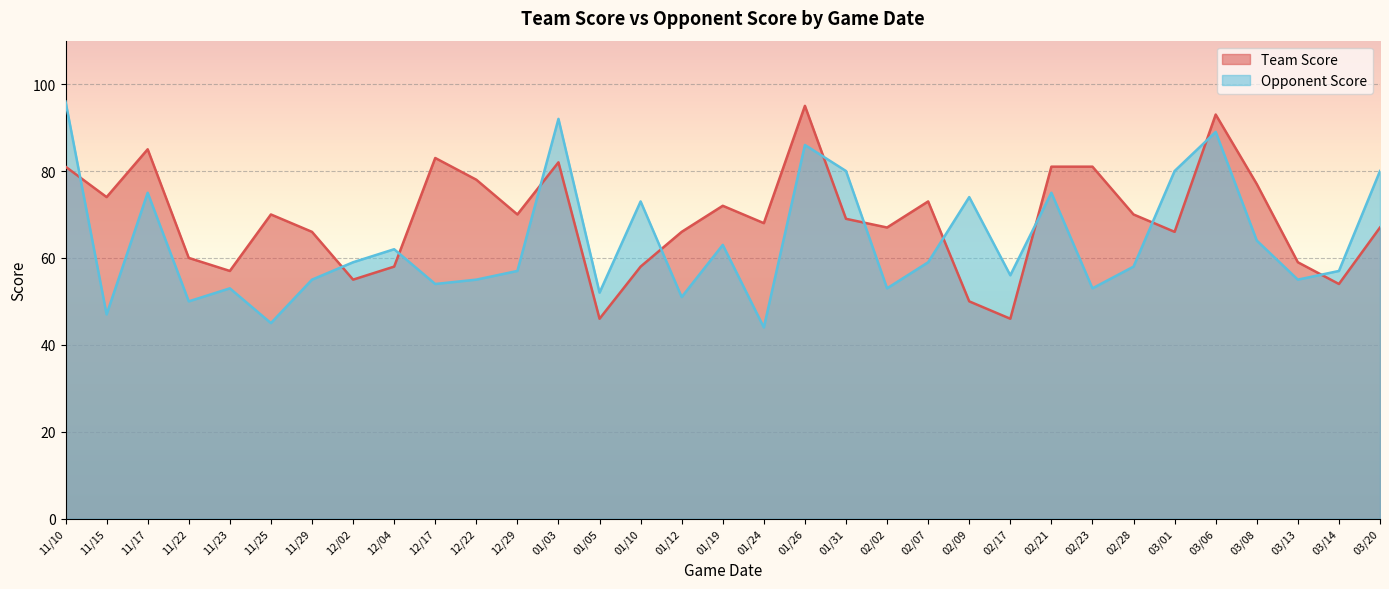

Between 12/29 and 11/22, which is larger?

12/29